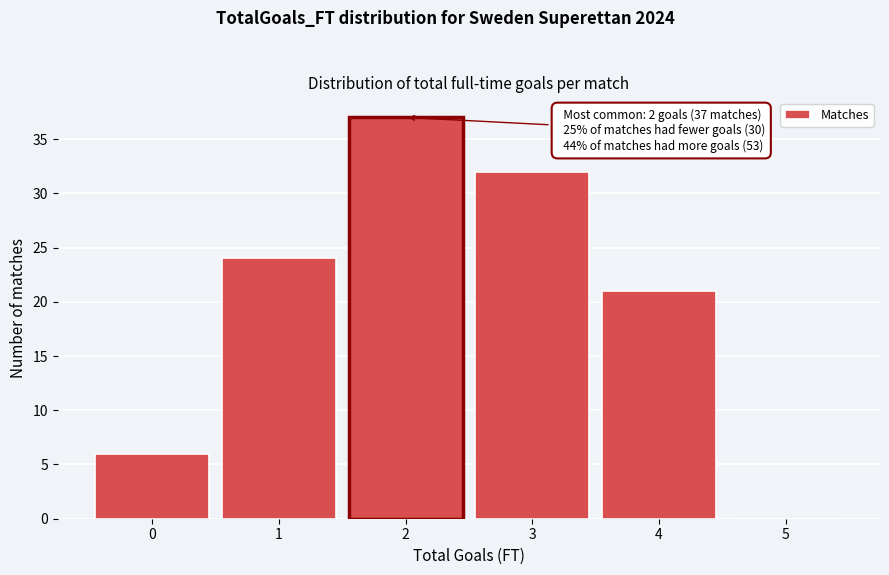

Which range on the x-axis has the tallest bar?

1.5 to 2.5